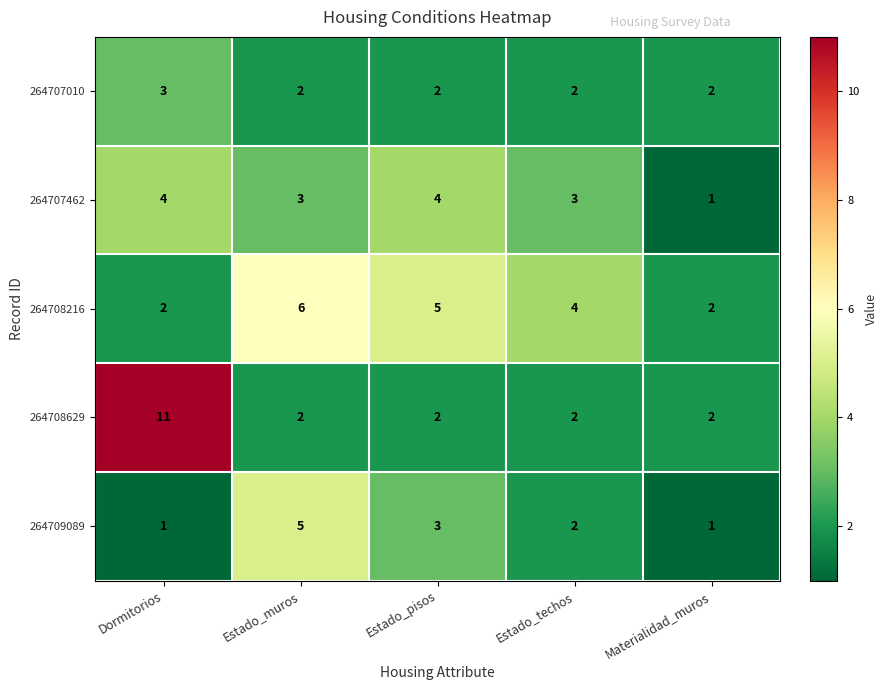

How many 264708629 values are between 2 and 3?

4